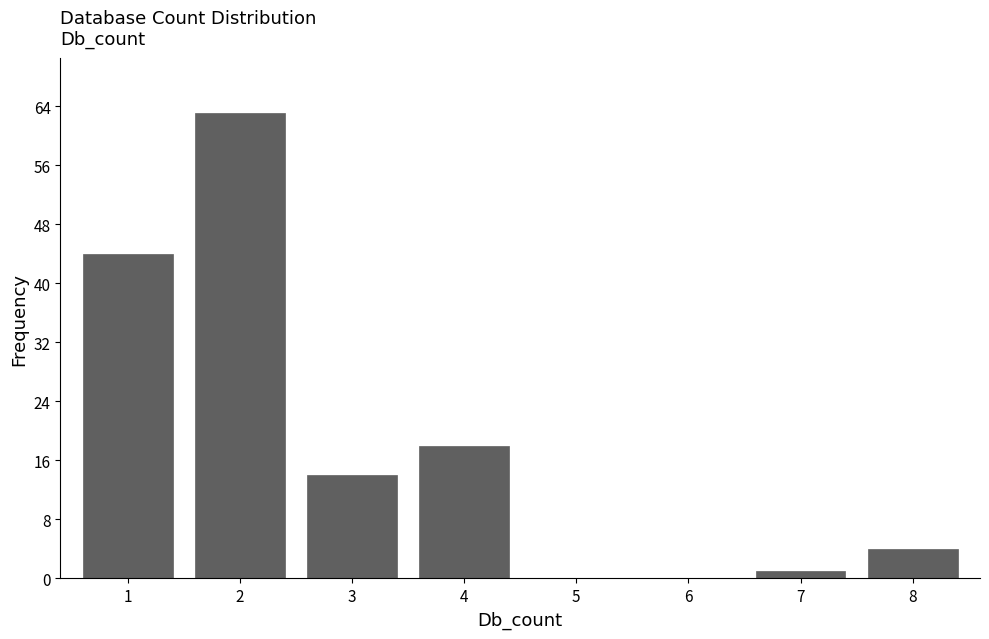

Reading left to right, list all the values displayed in this chart.

1=44	2=63	3=14	4=18	5=0	6=0	7=1	8=4